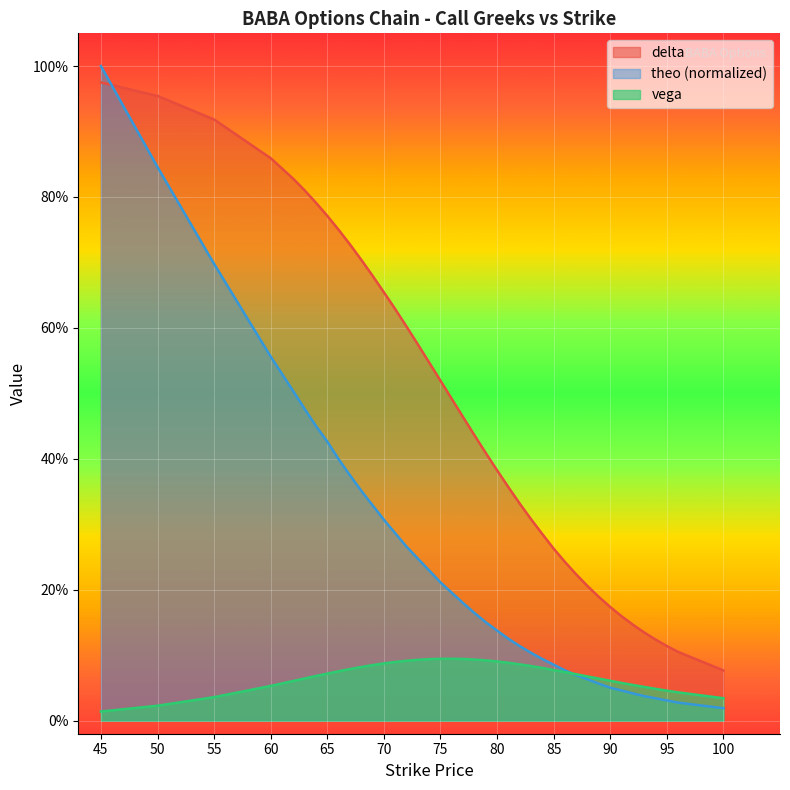

Which series has the largest range (max minus min)?

theo (normalized)